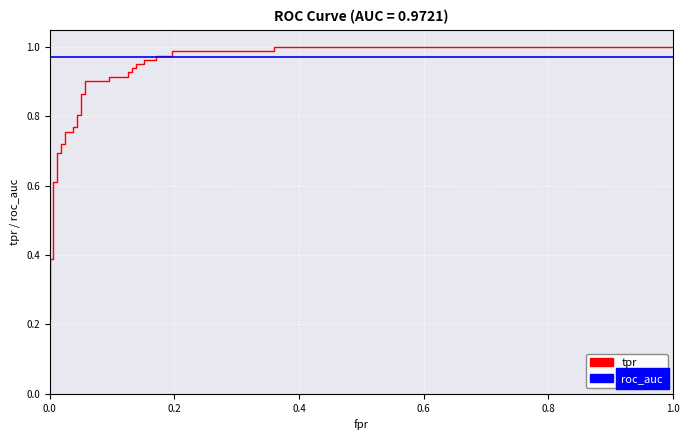

How many distinct data groups are displayed?

2